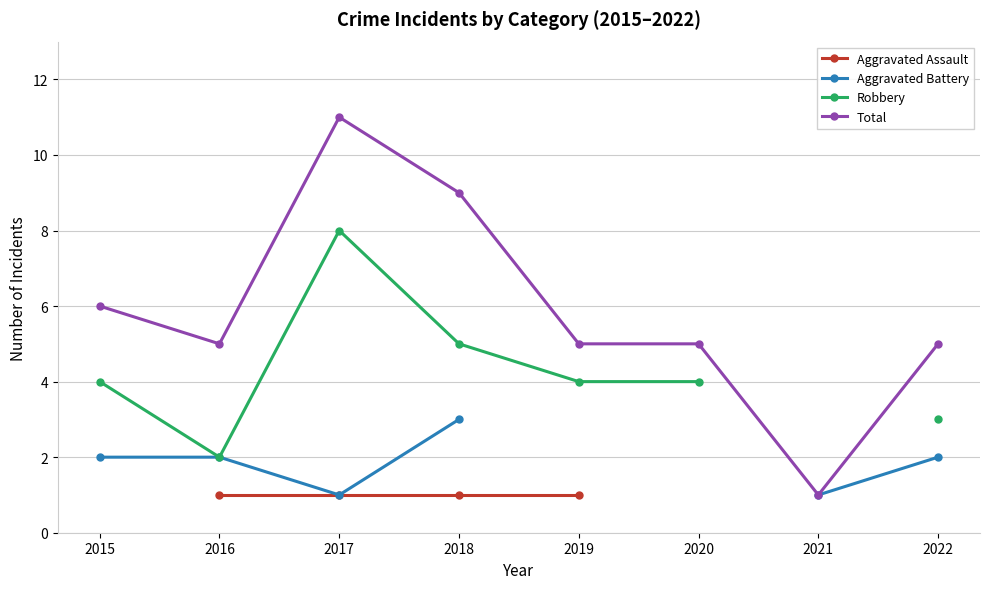

Between 2018 and 2020, which series saw the biggest shift?

Total